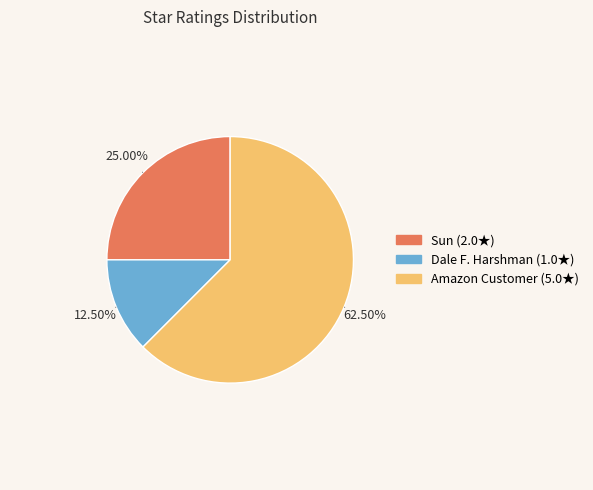

Do Amazon Customer and Sun together represent more than half of the pie?

Yes